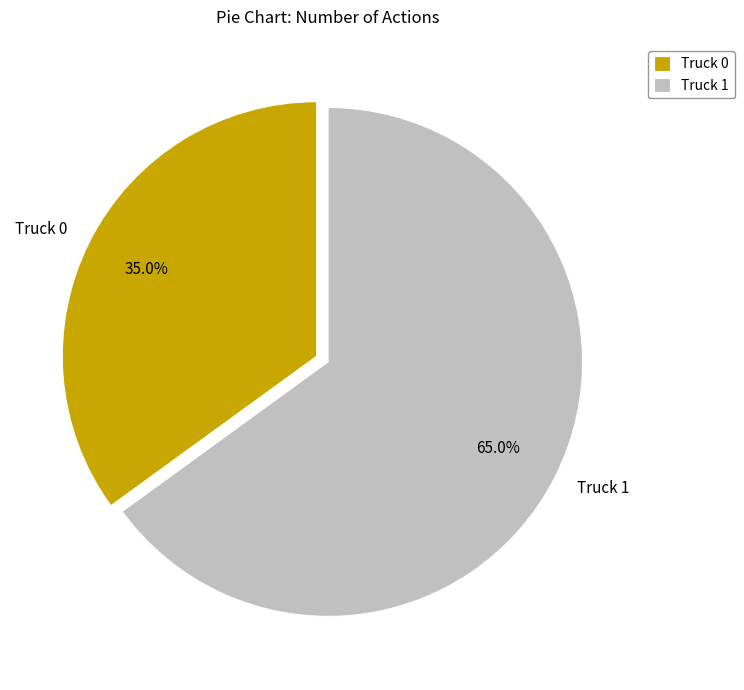

How many slices are in this pie chart?

2